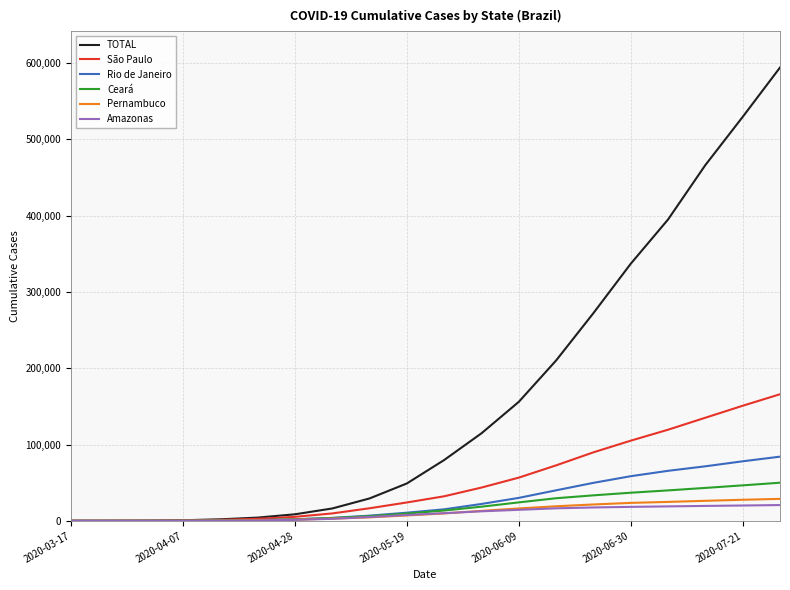

Which series has the largest total across all categories?

TOTAL